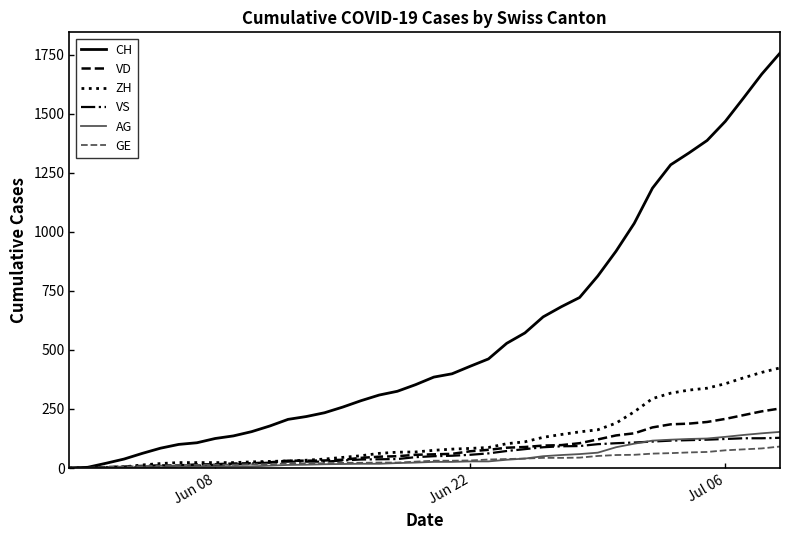

Which series has the largest total across all categories?

CH